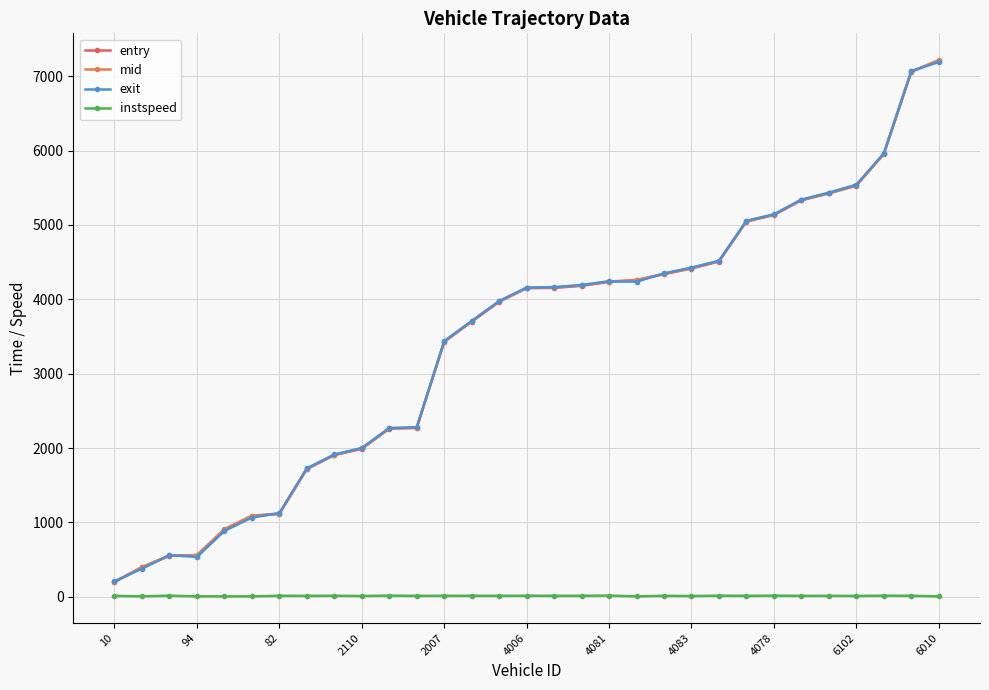

Where is mid nearest to the value 3709?

13